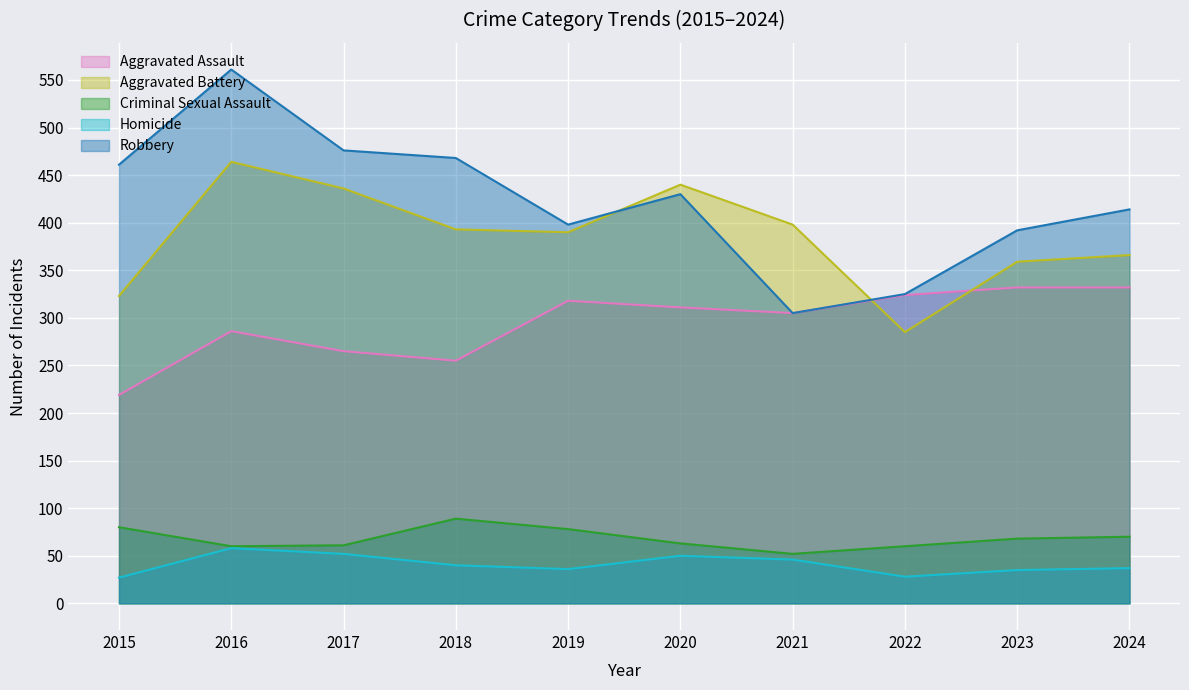

How many lines are shown in the chart?

5